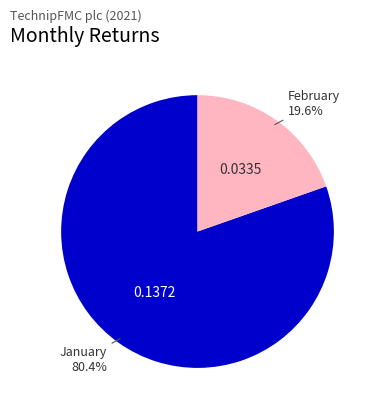

Is there a majority slice in this chart?

Yes